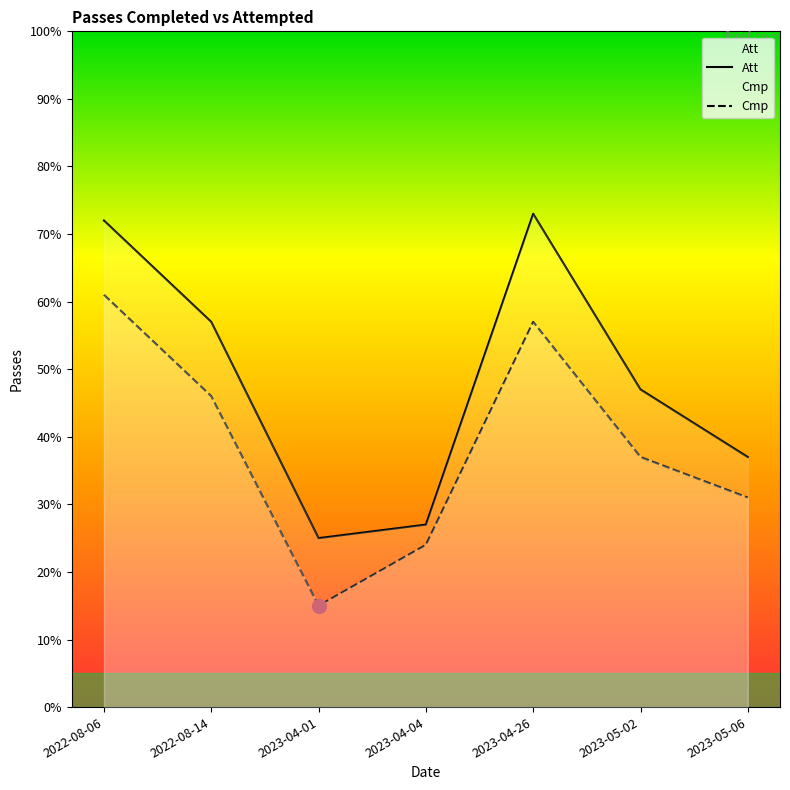

What is the value of the Att point at the 4th from the left?

27